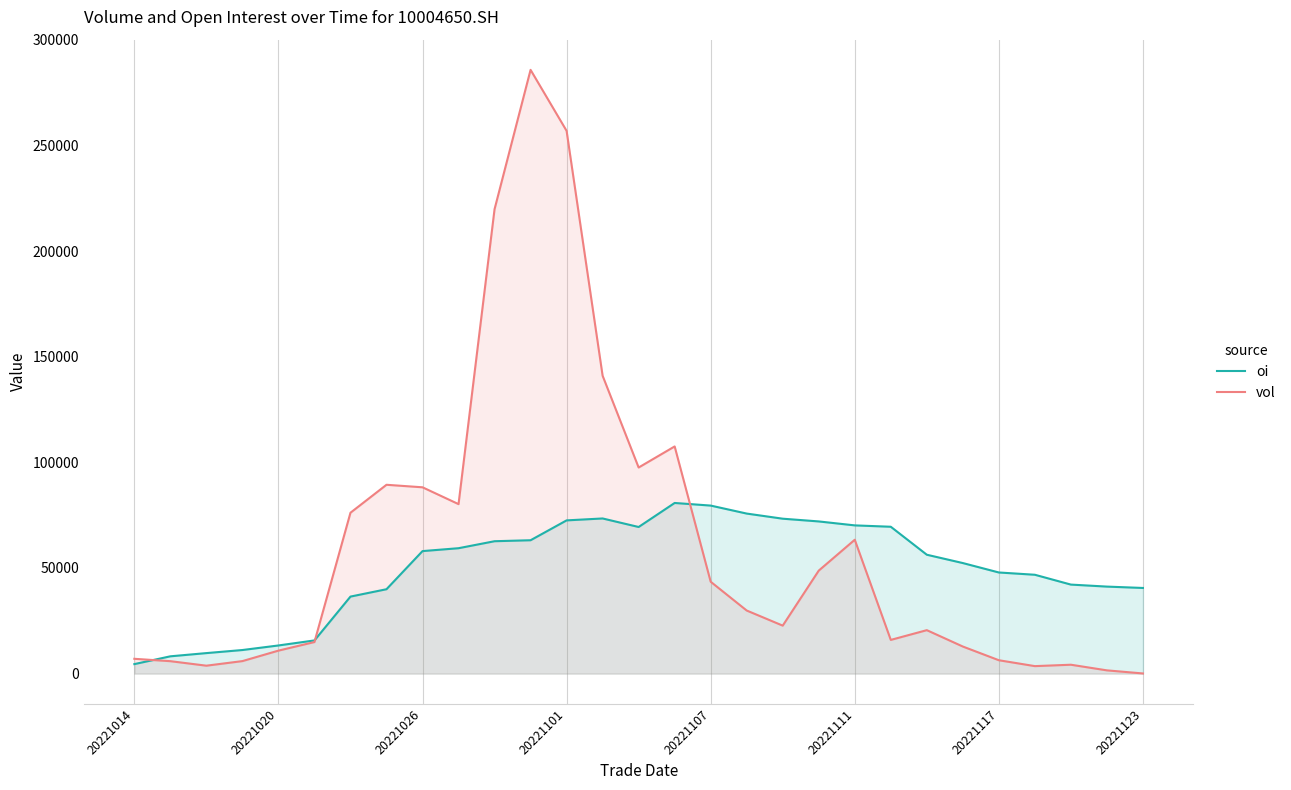

What is the greatest value displayed?

285748